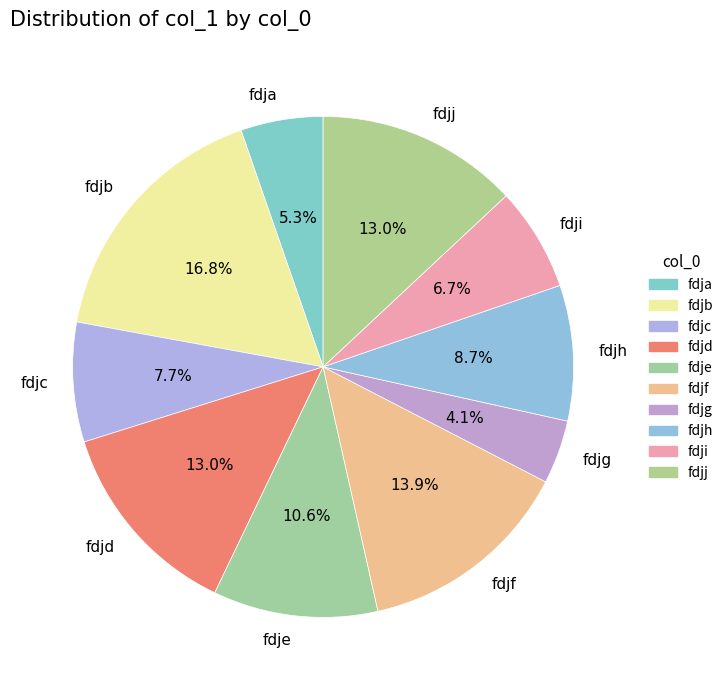

Between fdje and fdji, which is larger?

fdje